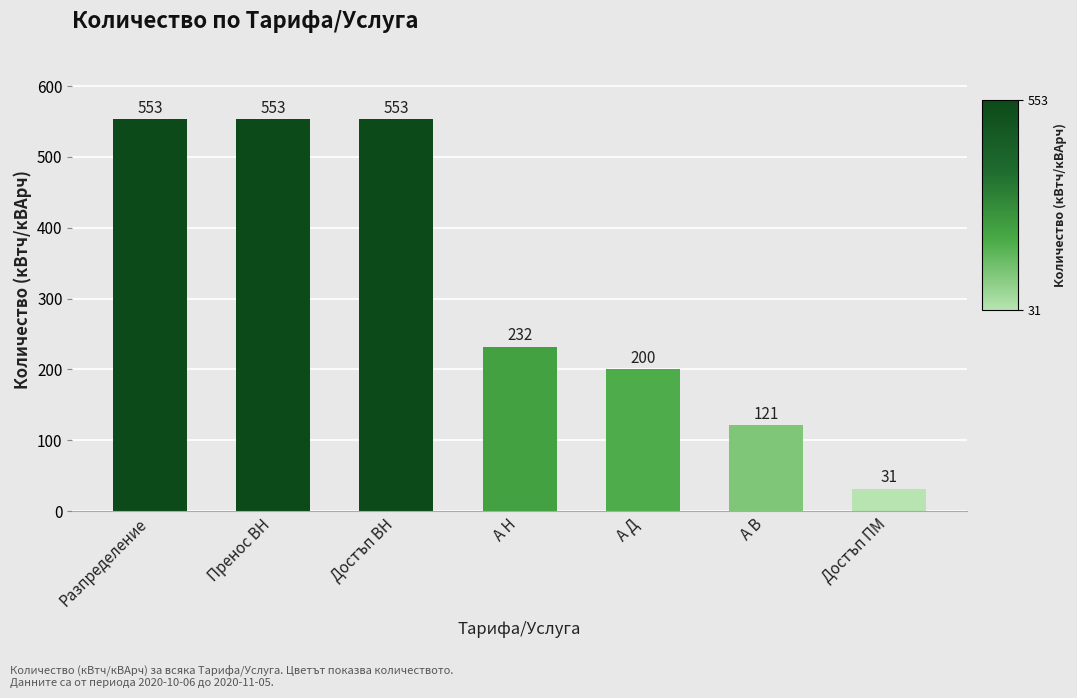

What is the change in value from А Н to А В?

-111